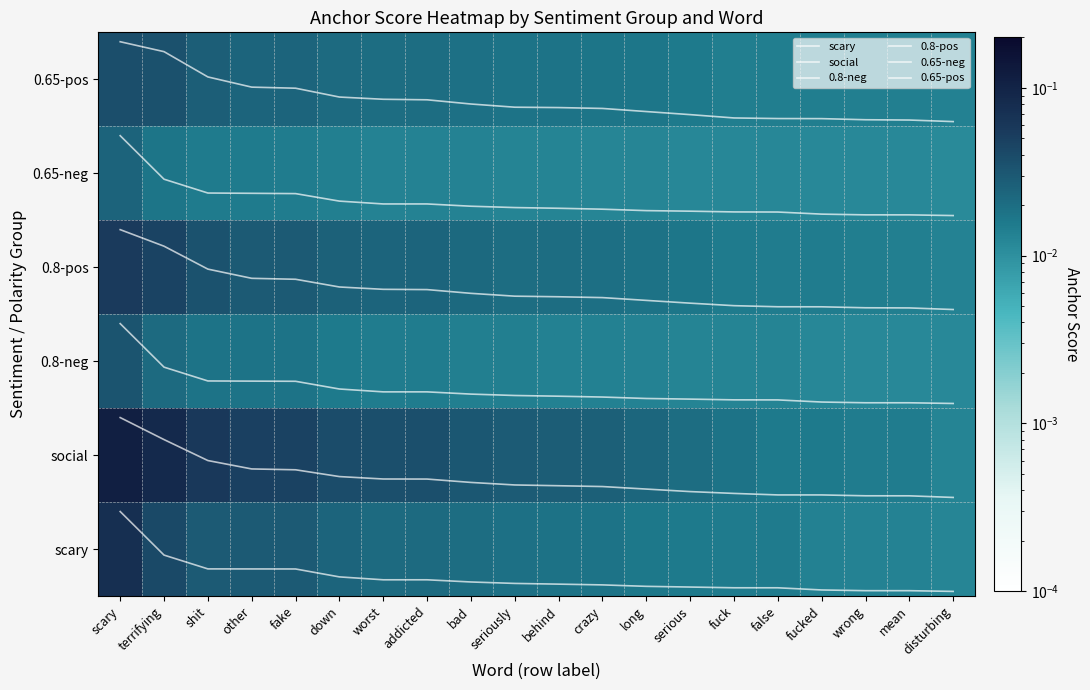

Which category has the highest value in the 0.65-pos series?

scary